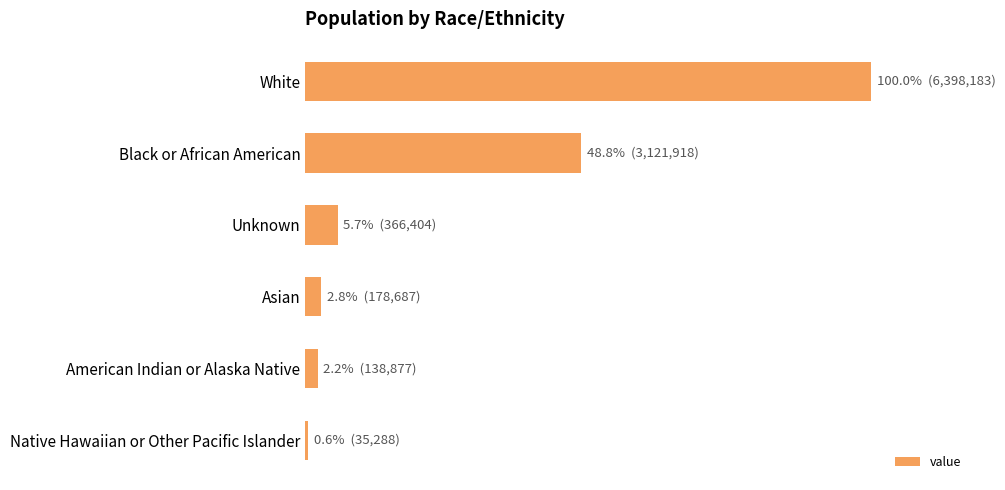

Are the bars horizontal?

Yes